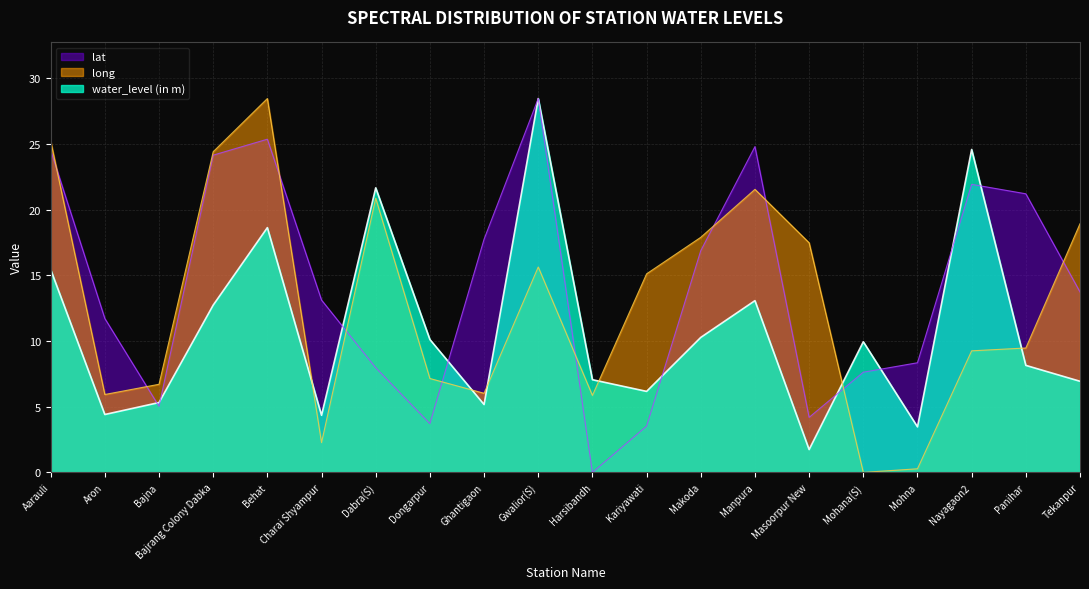

Which series has the widest spread of values?

lat